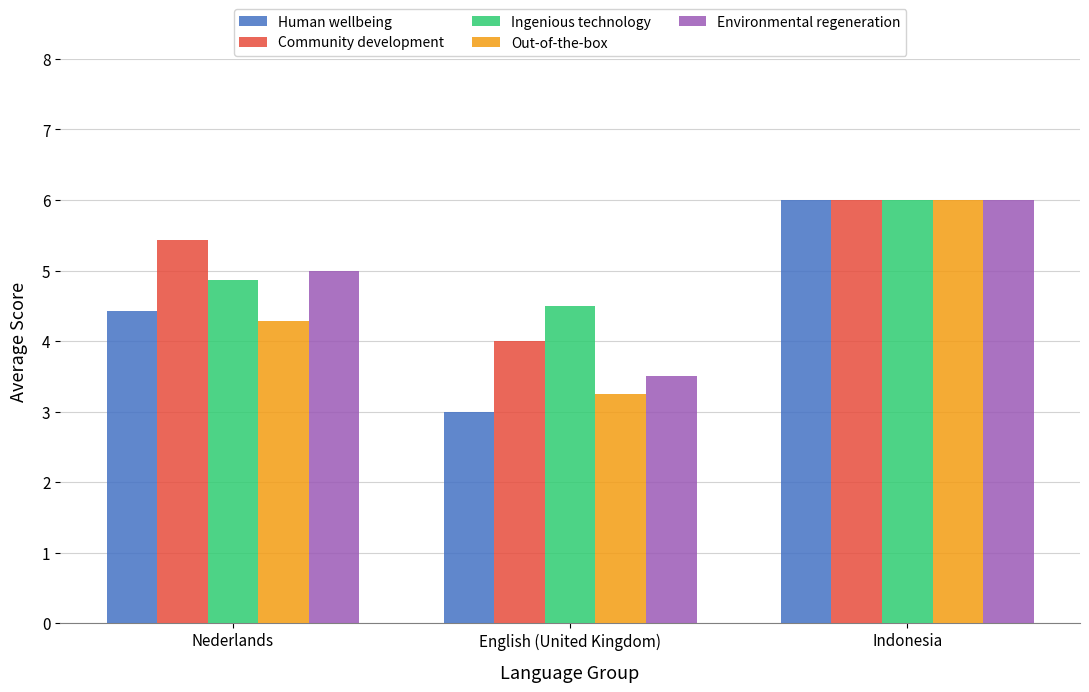

At which label is Out-of-the-box closest to 4?

Nederlands